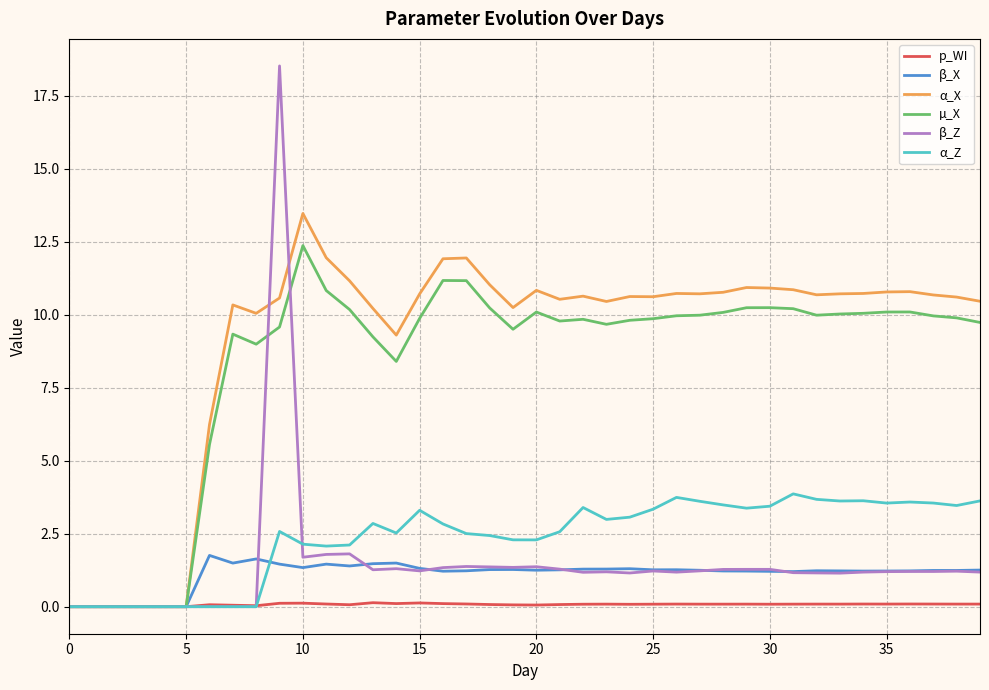

What is the greatest value displayed?

18.5